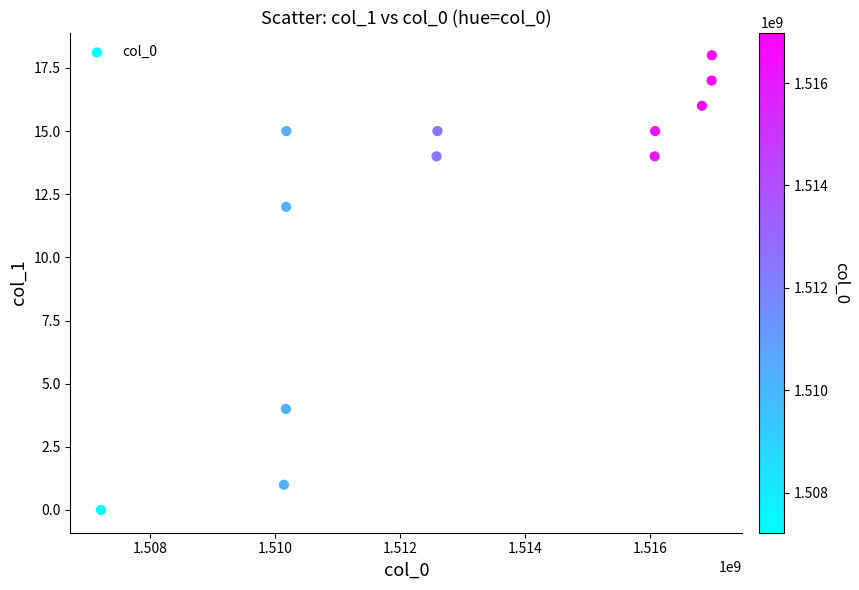

What Y value in the scatter plot is closest to 9?

12